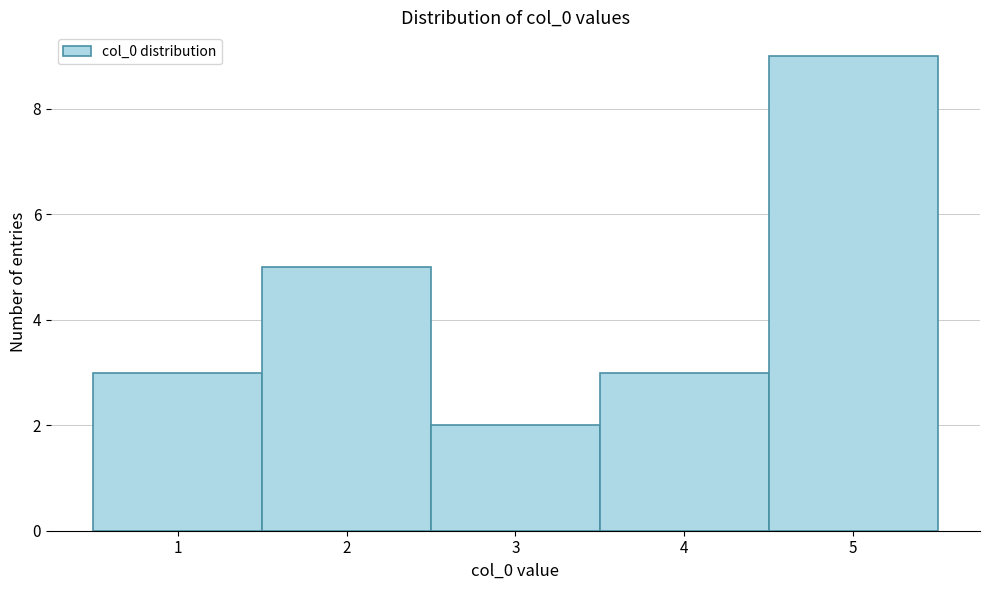

Reading left to right, list every bar in this chart as the range it spans on the x-axis followed by its height. The values are not printed on the chart, so give them approximately, as read against the axis.

0.5 to 1.5: 3
1.5 to 2.5: 5
2.5 to 3.5: 2
3.5 to 4.5: 3
4.5 to 5.5: 9